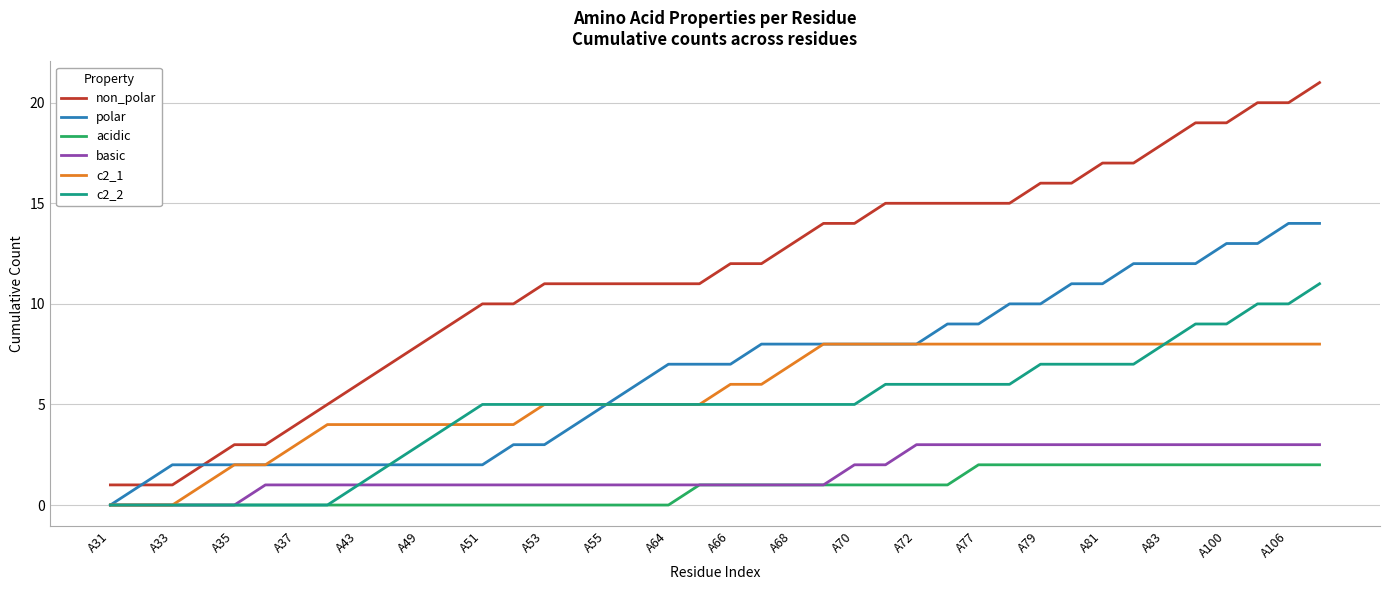

List the series in order of their peak value, lowest first.

acidic, basic, c2_1, c2_2, polar, non_polar